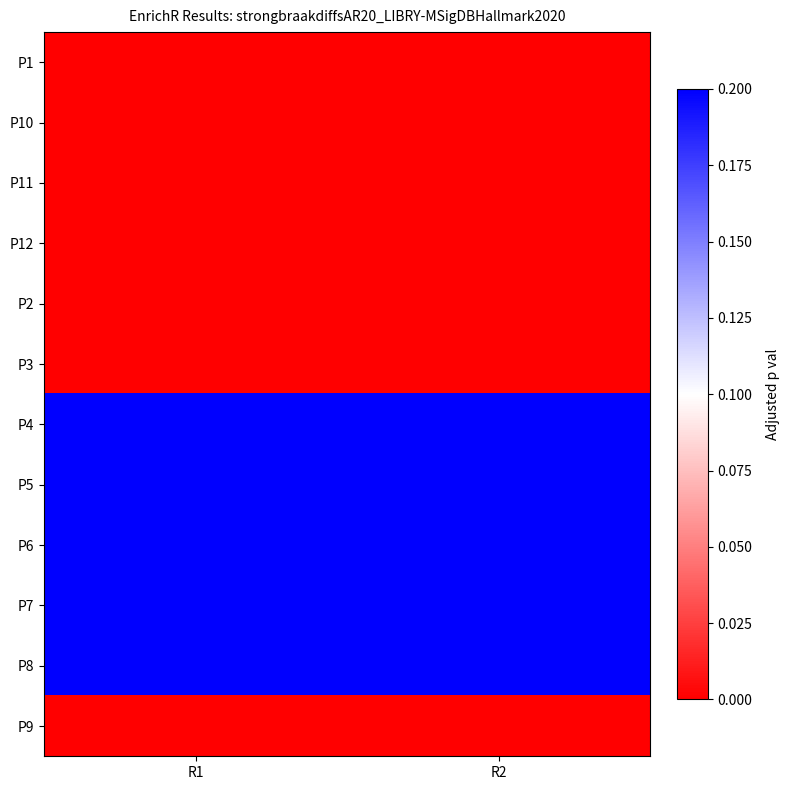

Reading left to right, transcribe all the data shown in this chart.

P1: R1=0	R2=0
P10: R1=0	R2=0
P11: R1=0	R2=0
P12: R1=0	R2=0
P2: R1=0	R2=0
P3: R1=0	R2=0
P4: R1=5	R2=2
P5: R1=19	R2=7
P6: R1=4	R2=4
P7: R1=2	R2=14
P8: R1=3	R2=2
P9: R1=0	R2=0